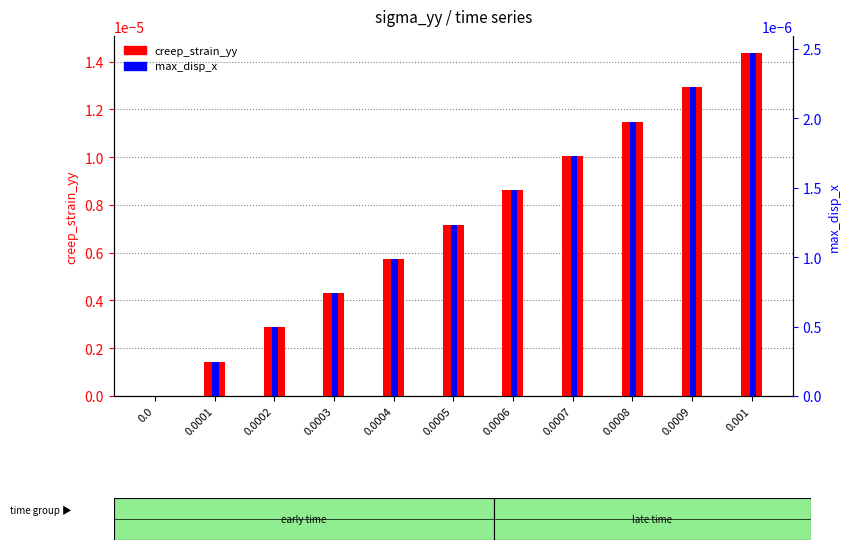

True or false: max_disp_x has a value of 0.0 at 0.001.

False